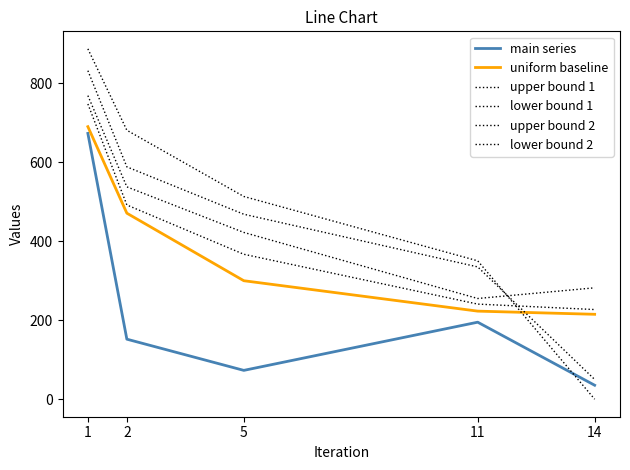

What is the highest value of the upper bound 1 series?

747.5